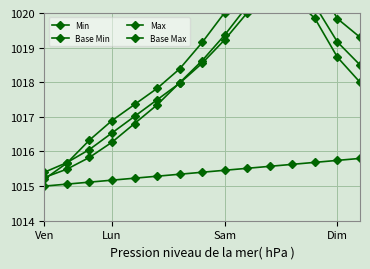

Which category has the highest value across all series?

9